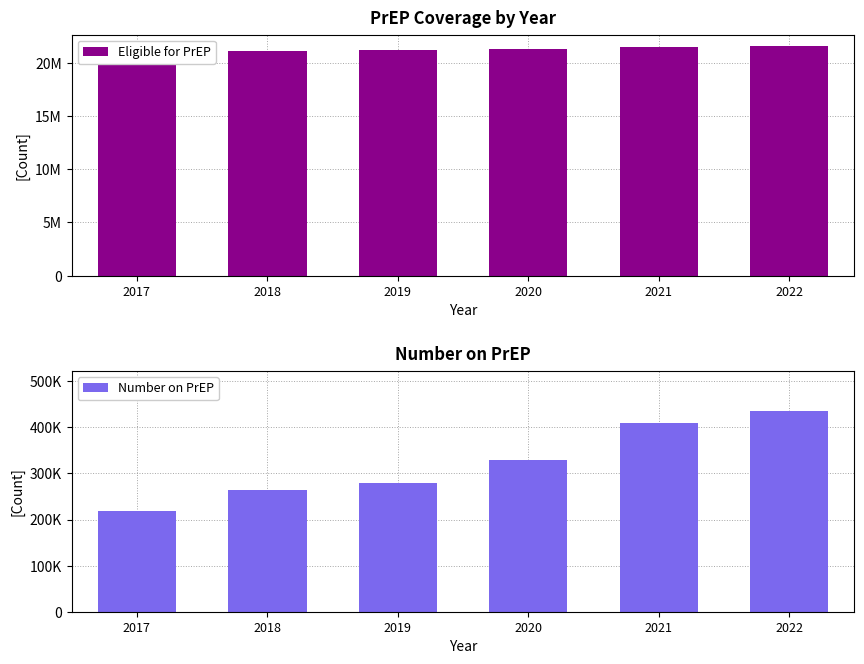

The value of Eligible for PrEP at 2019 is 21214080. True or false?

True